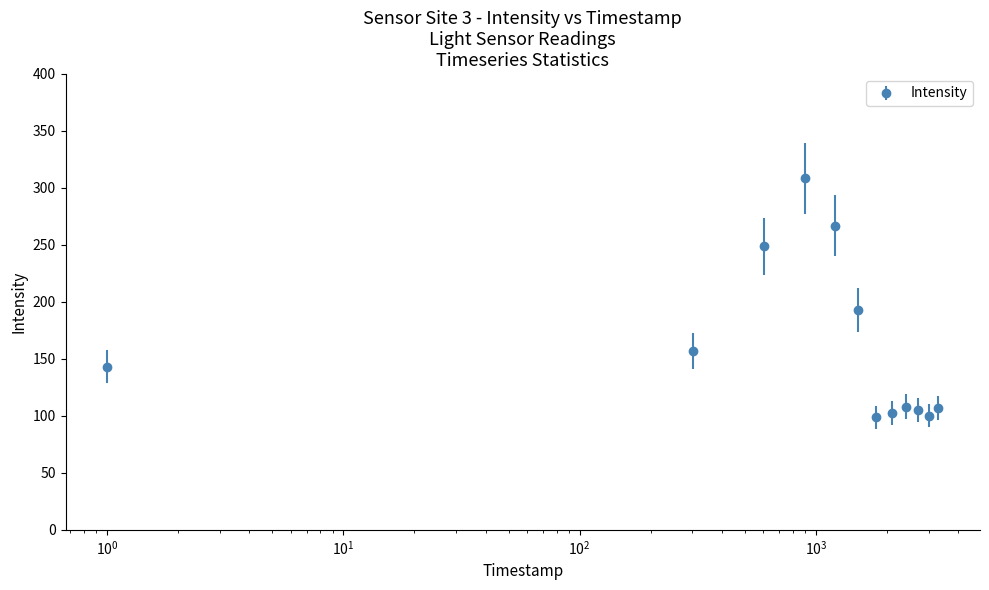

What is the average value?

161.5